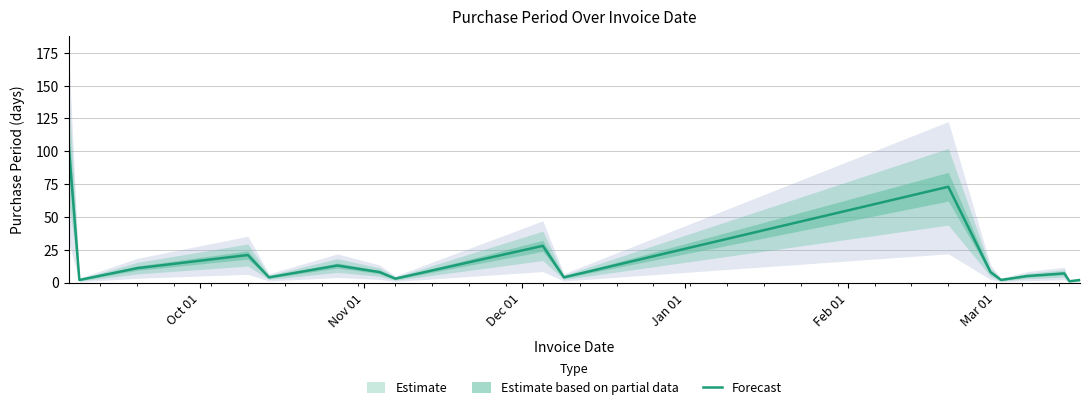

How many data points are above 7?

8